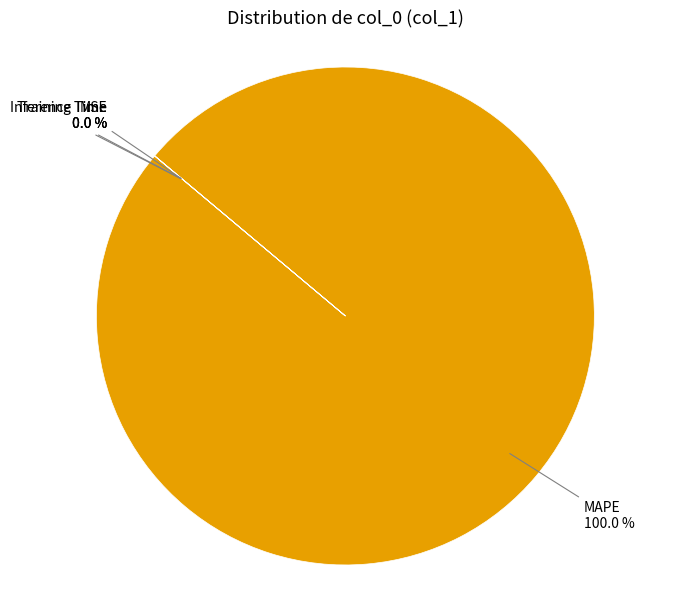

To the nearest percent, what is the average slice percentage?

25%